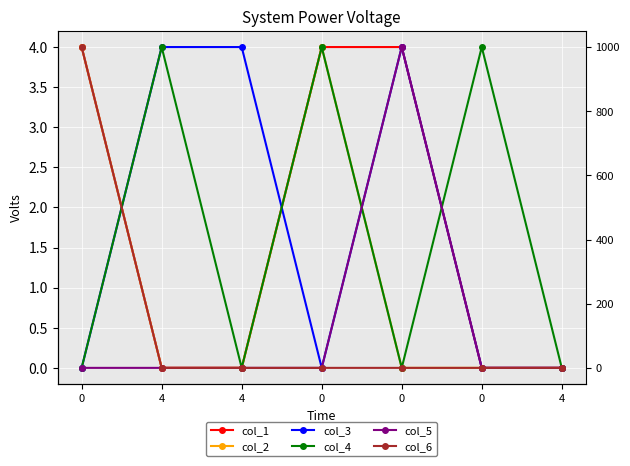

Reading right to left, transcribe all the data shown in this chart.

col_1: 0	0	4	4	0	0	4
col_2: 0	0	0	4	0	0	4
col_3: 0	0	4	0	4	4	0
col_4: 0	4	0	4	0	4	0
col_5: 0	0	4	0	0	0	0
col_6: 0	0	0	0	0	0	4